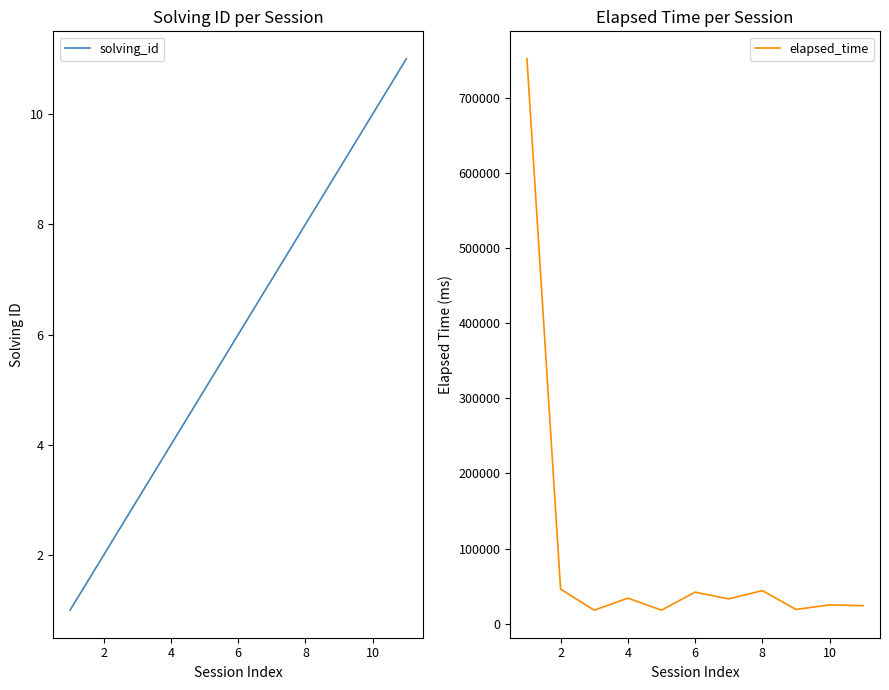

Is it true that solving_id equals 14 at 8?

False